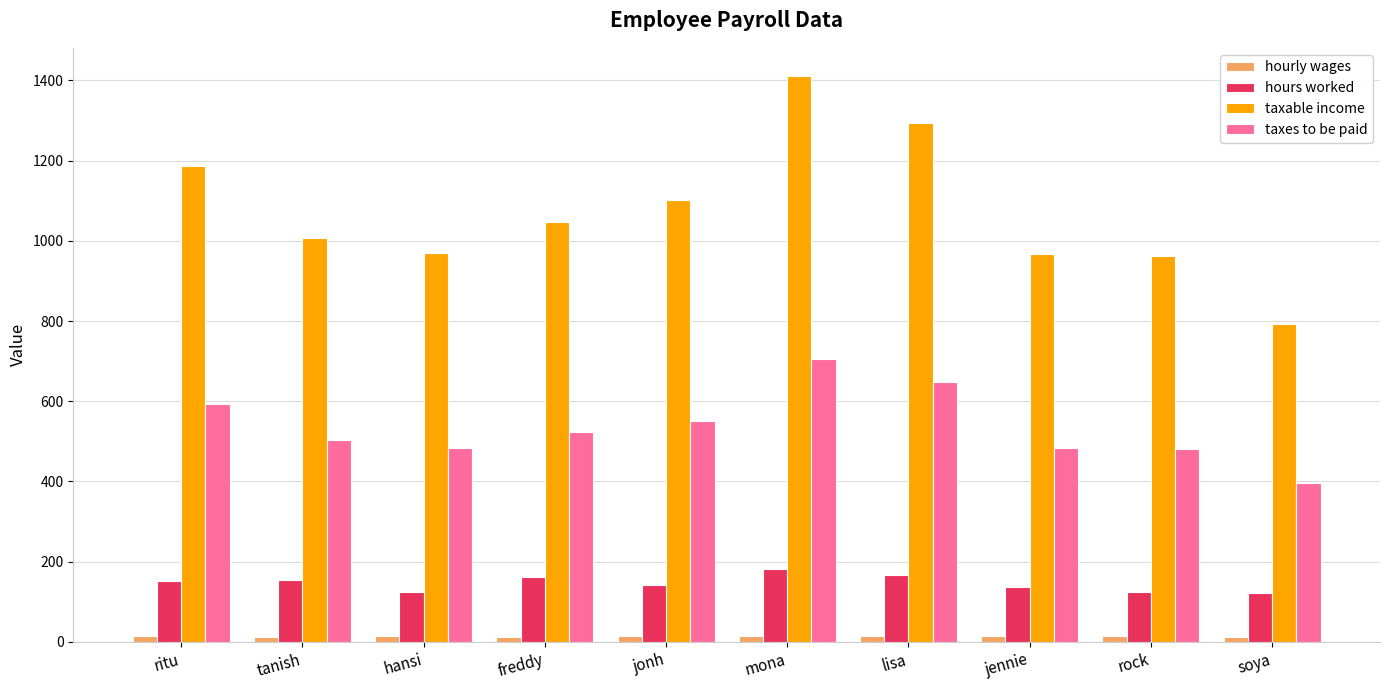

What is the maximum value for hours worked?

182.0